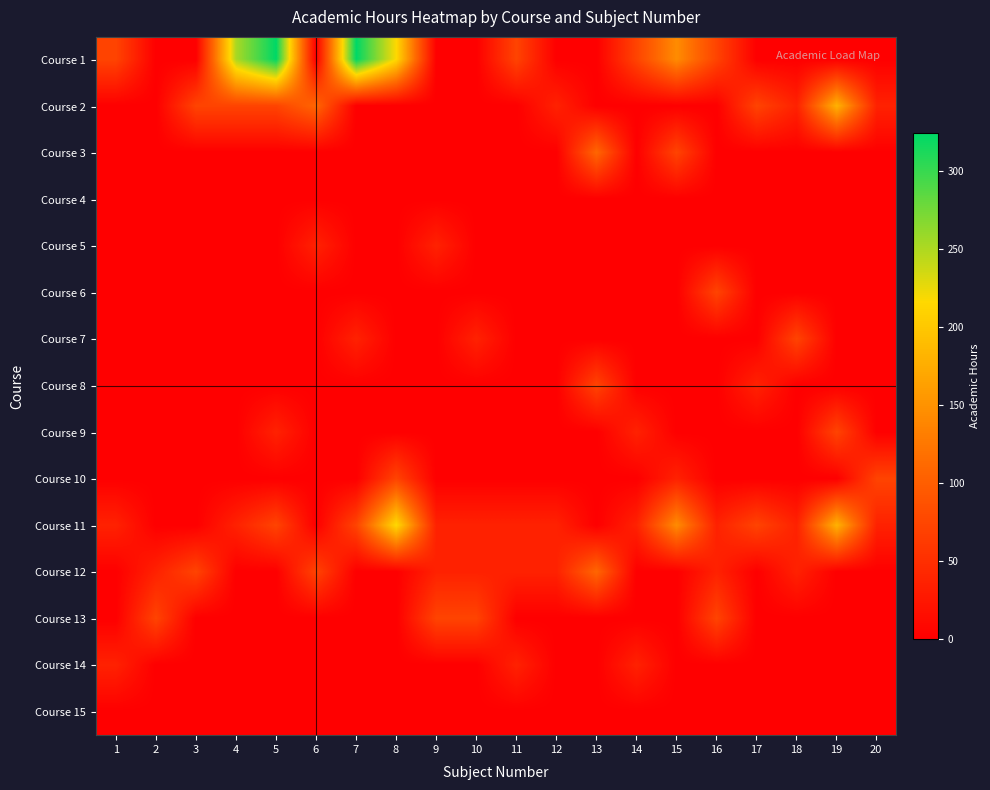

Which series has the largest range (max minus min)?

Course 1